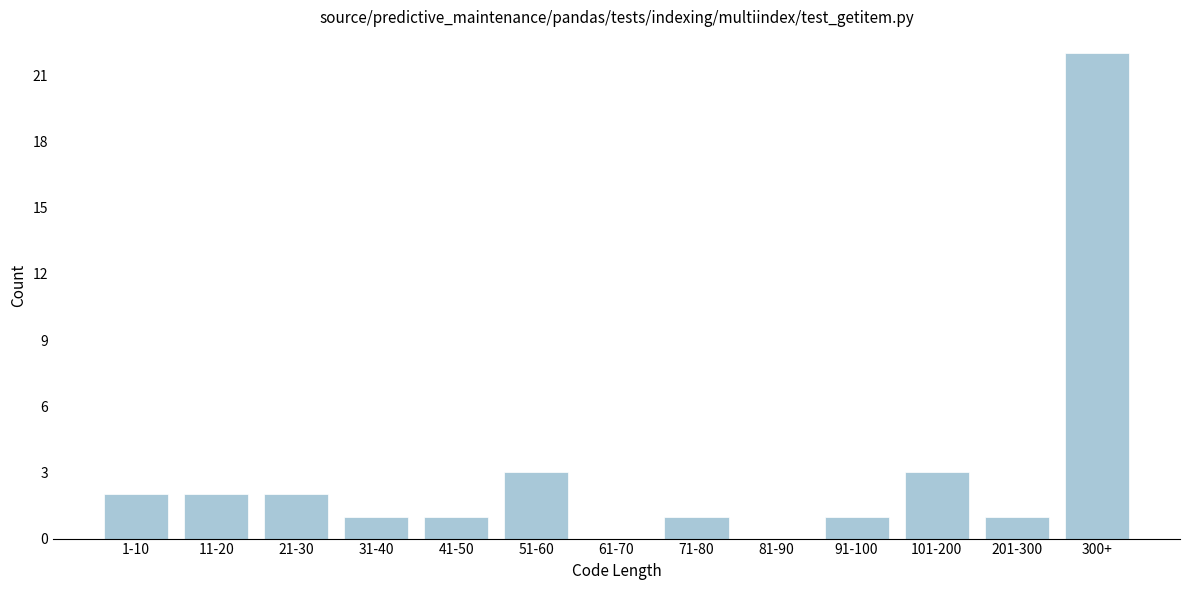

Reading right to left, what are all the values shown in this chart?

300+=22	201-300=1	101-200=3	91-100=1	81-90=0	71-80=1	61-70=0	51-60=3	41-50=1	31-40=1	21-30=2	11-20=2	1-10=2